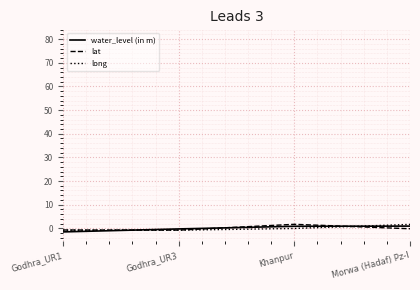

The lat series shows -0.8 at Godhra_UR3. True or false?

True